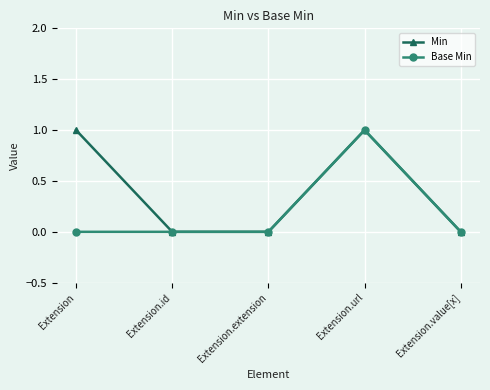

Reading left to right, what are all the values shown in this chart?

Min: 1	0	0	1	0
Base Min: 0	0	0	1	0